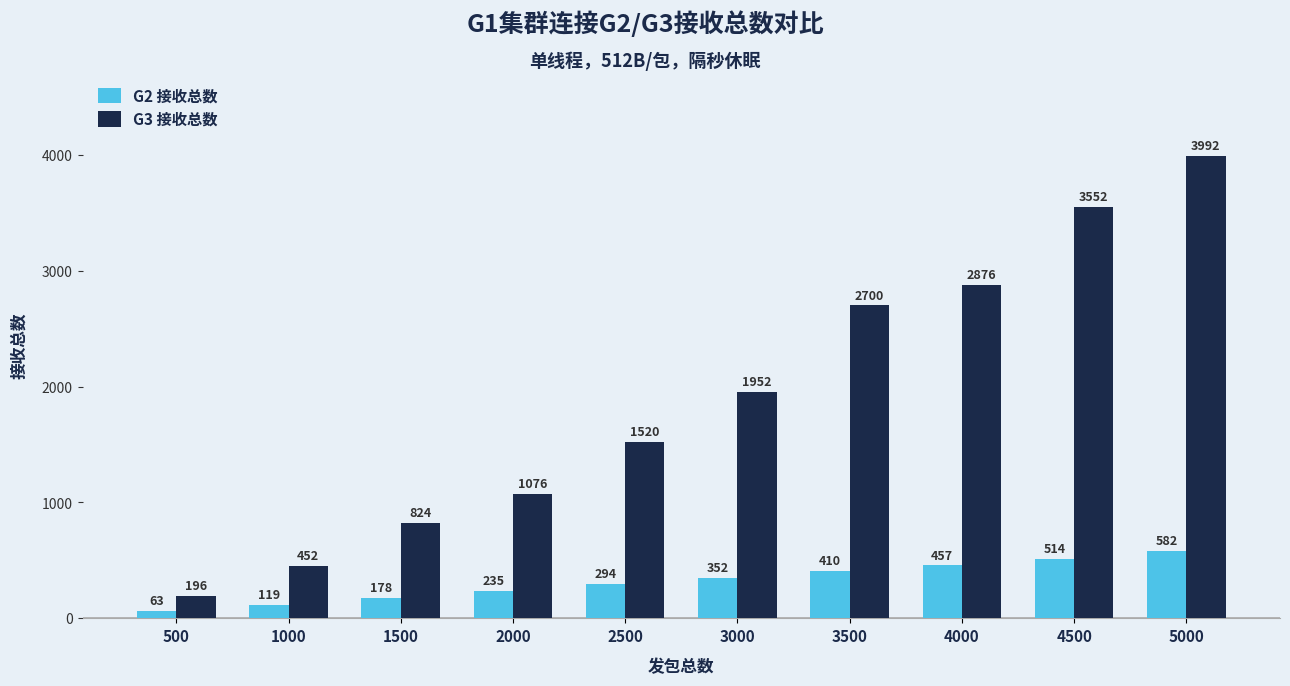

Count the number of data series in this chart.

2